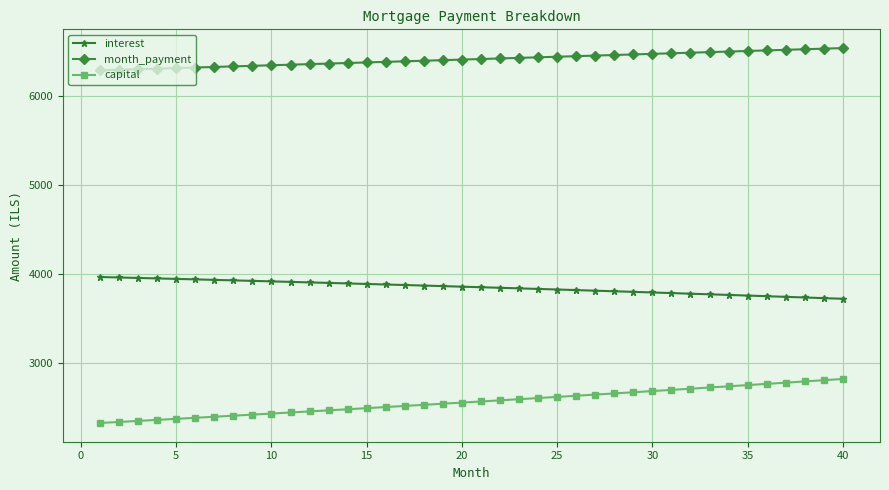

True or false: capital and month_payment cross at least once.

False